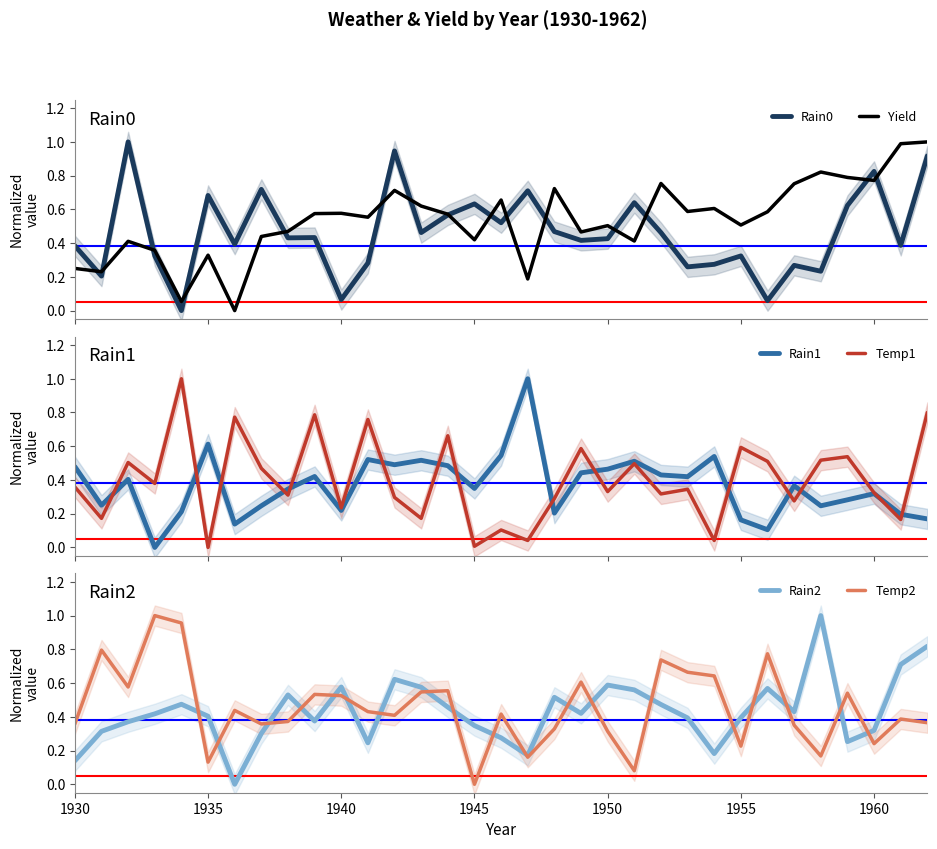

In Temp2, how many points are higher than both neighbors (excluding endpoints)?

11